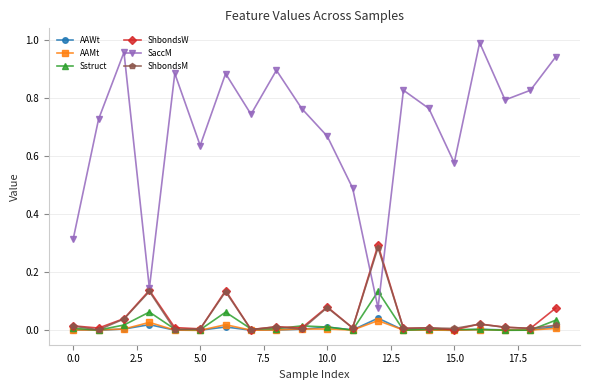

True or false: ShbondsM has more than 2 interior local peaks.

True